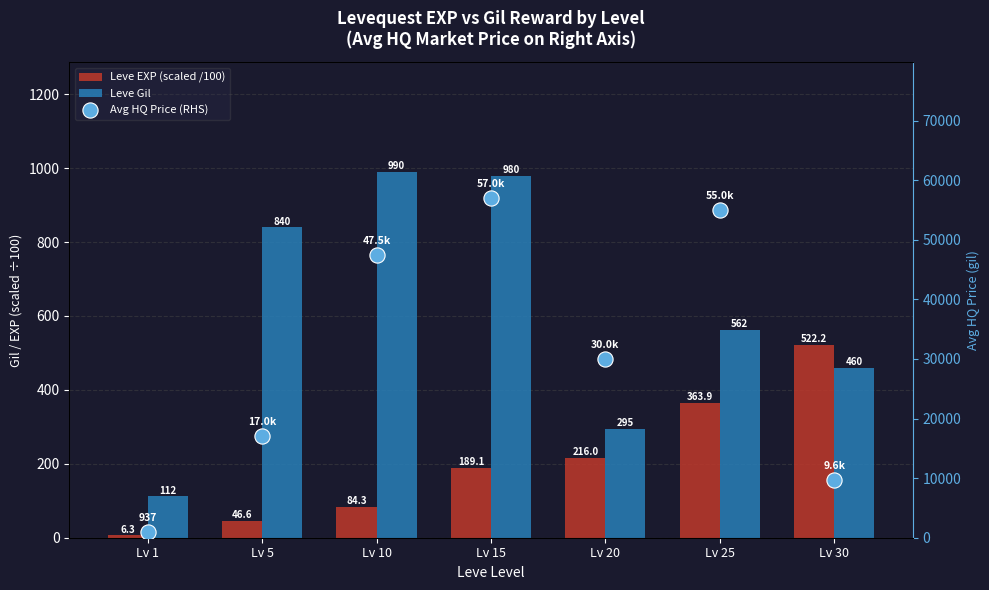

Which series has the largest Y range (max minus min)?

Avg HQ Price (RHS)